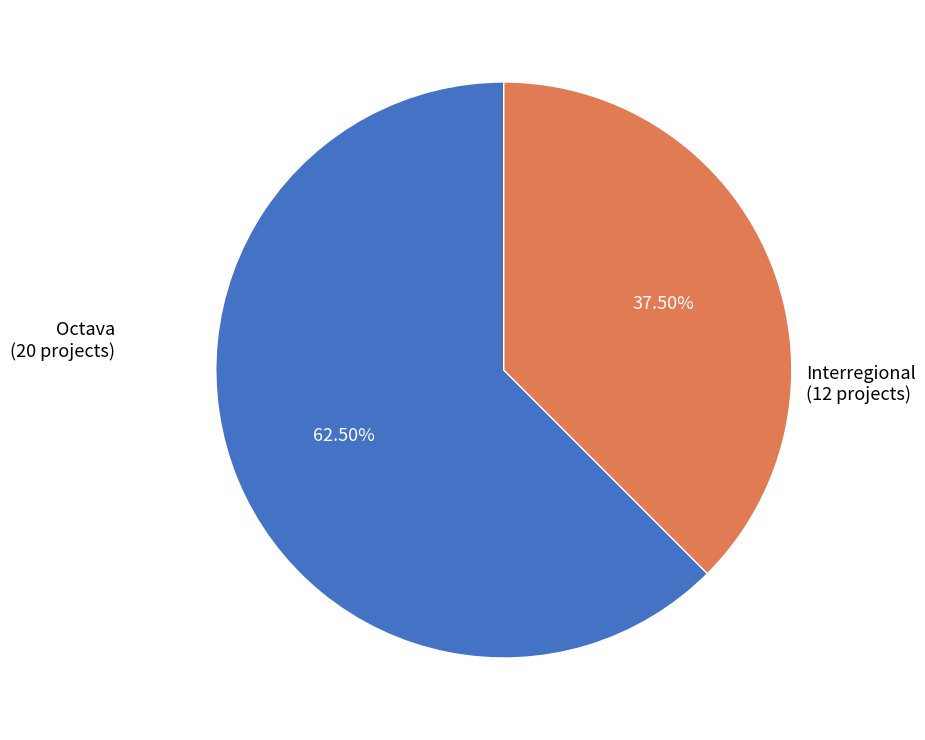

Count the number of slices in the pie.

2